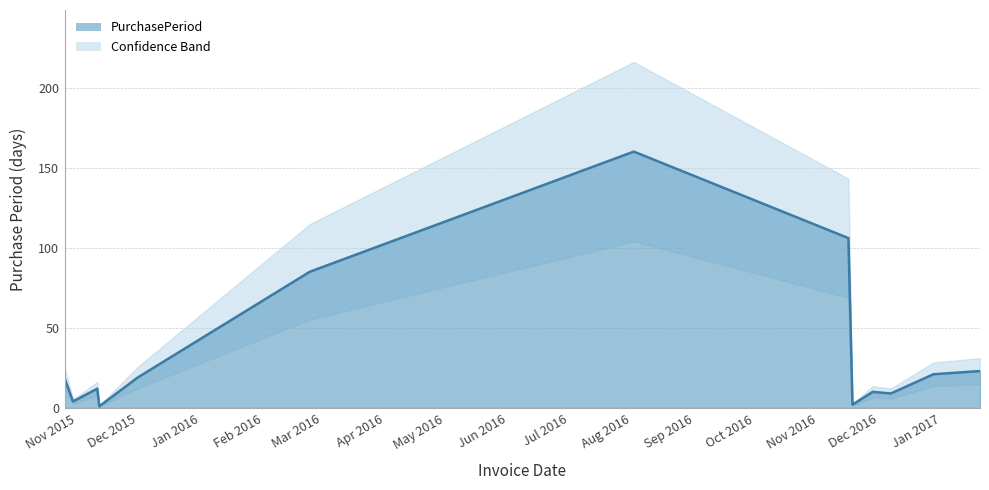

Is it true that the value at 2016-11-18 is 2?

True